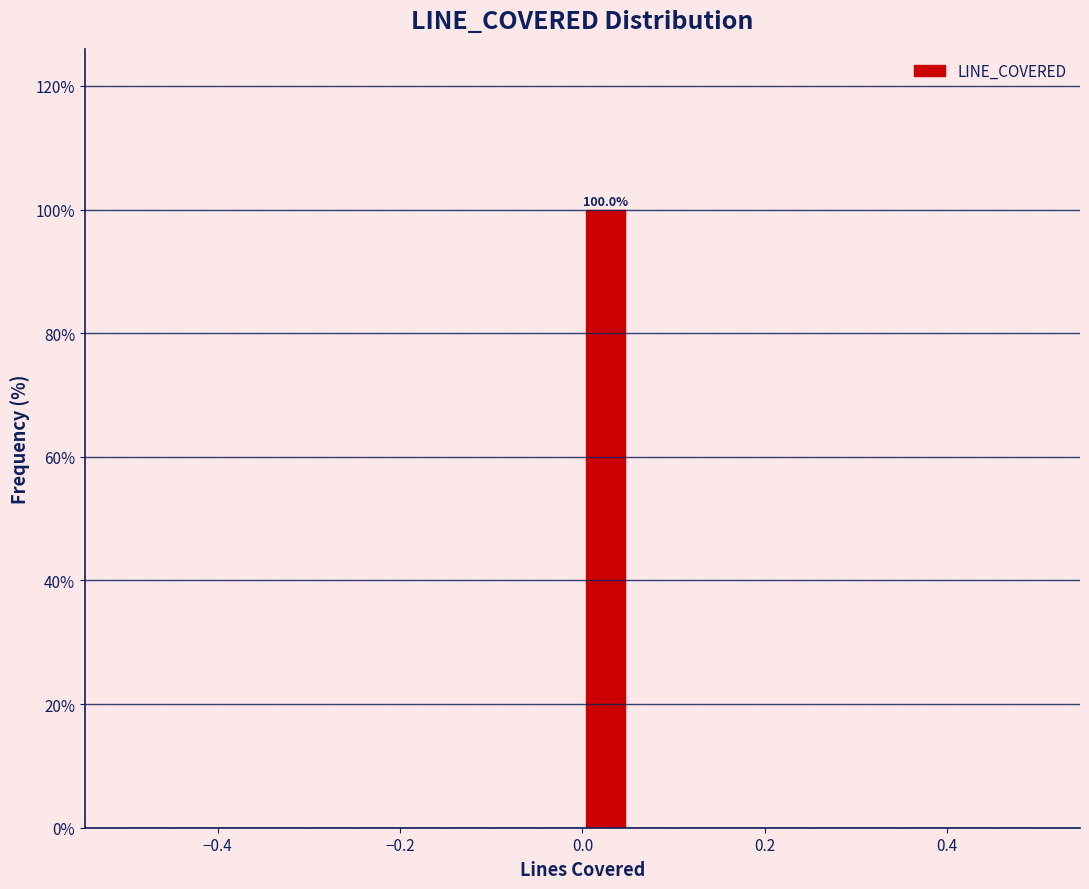

Read against the x-axis, roughly where is the centre of the tallest bar?

0.02